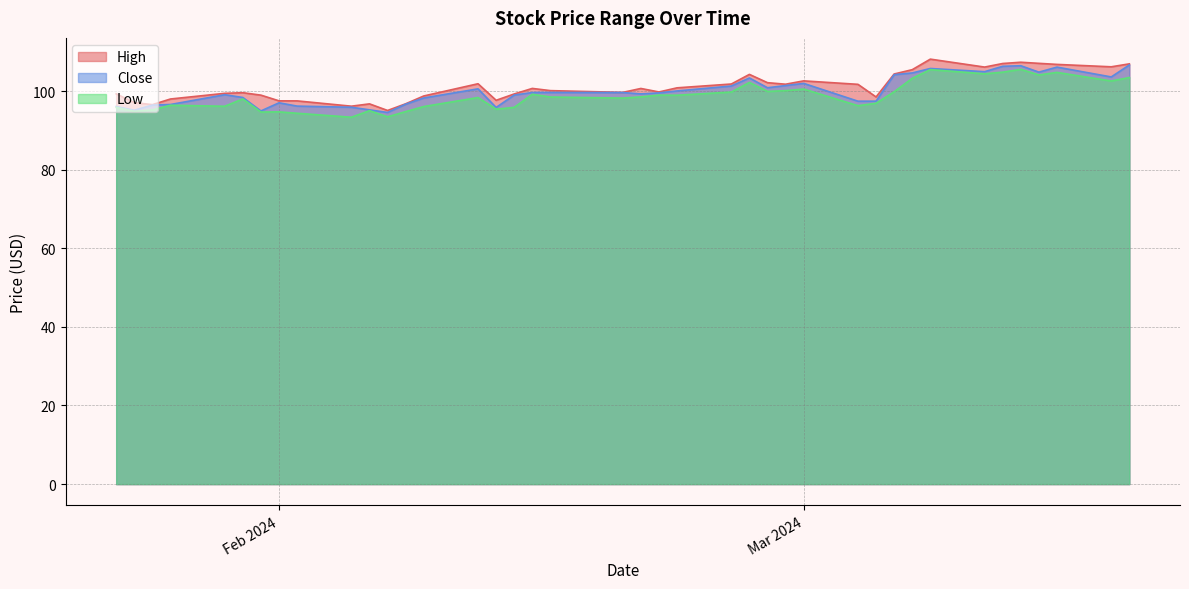

Rank the series by their average value, from highest to lowest.

High, Close, Low